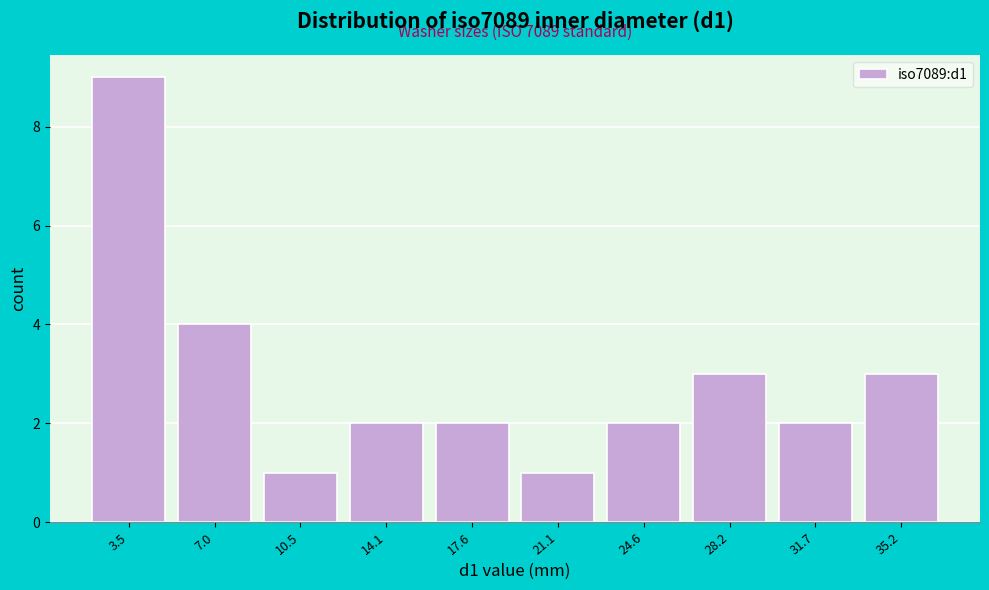

Which range on the x-axis has the tallest bar?

1.5 to 5.0